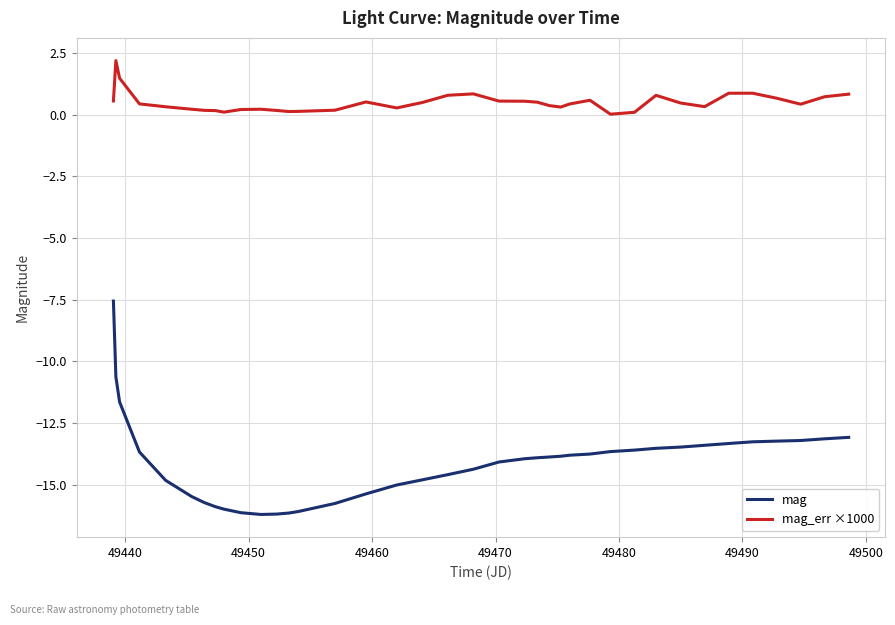

How many distinct data groups are displayed?

2